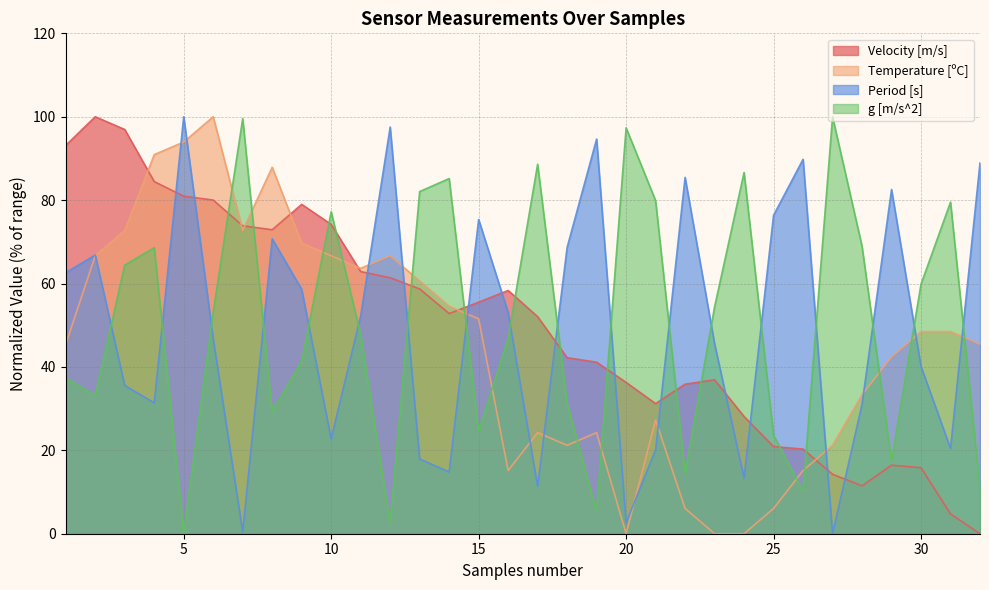

Read the Temperature [ºC] value at 12.

66.7